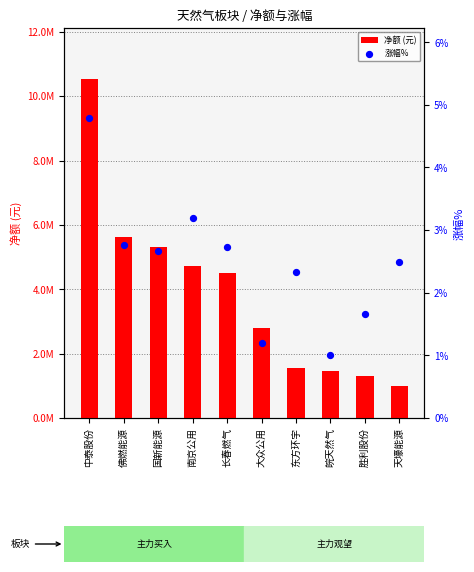

At how many categories does at least one series exceed 203616?

10